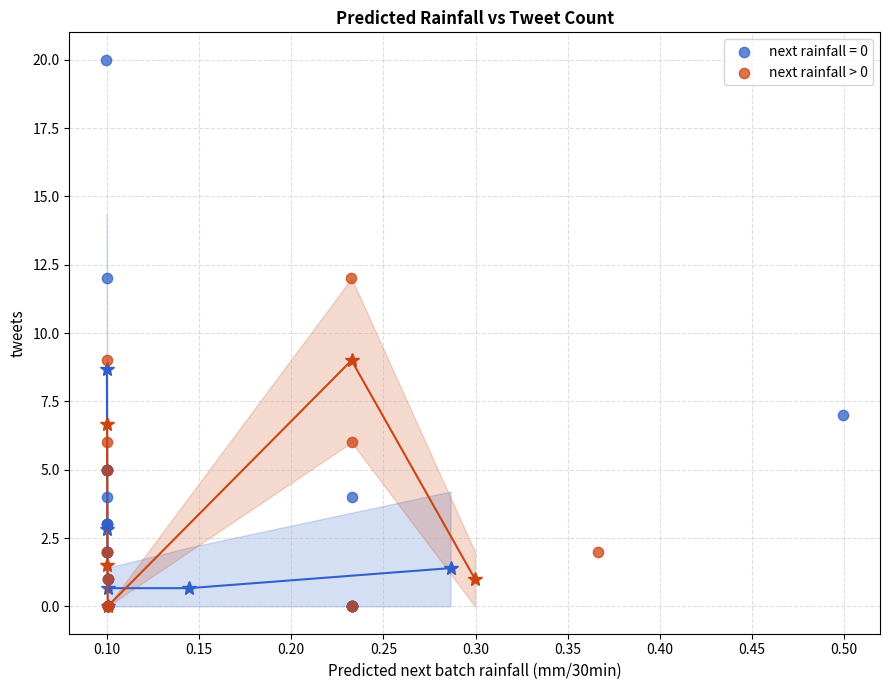

Which series has the largest Y range (max minus min)?

next rainfall = 0